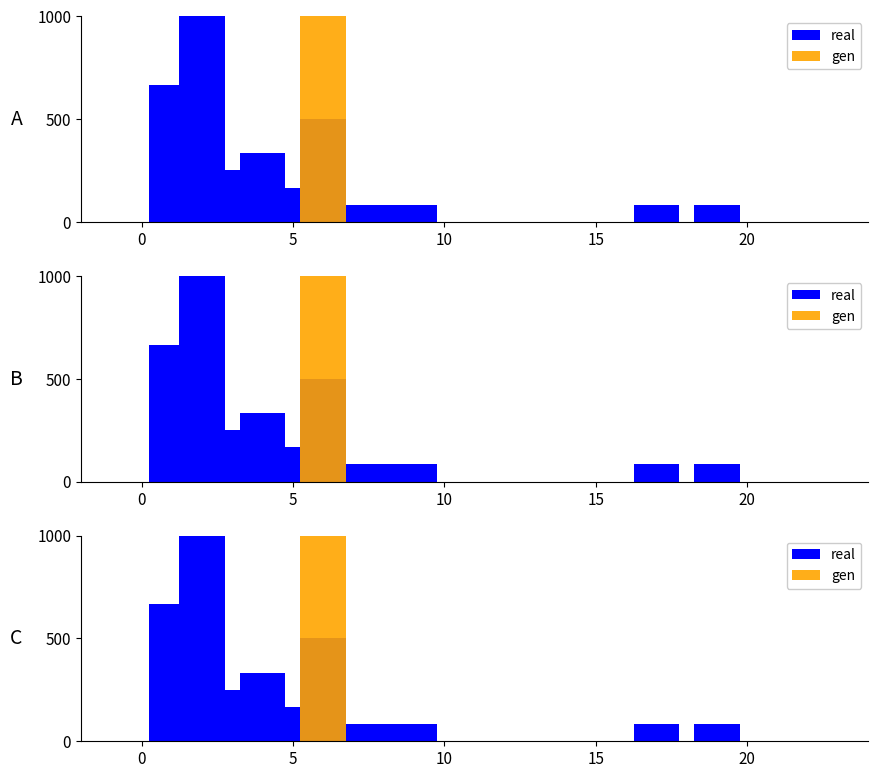

What is the highest value of the real series?

1000